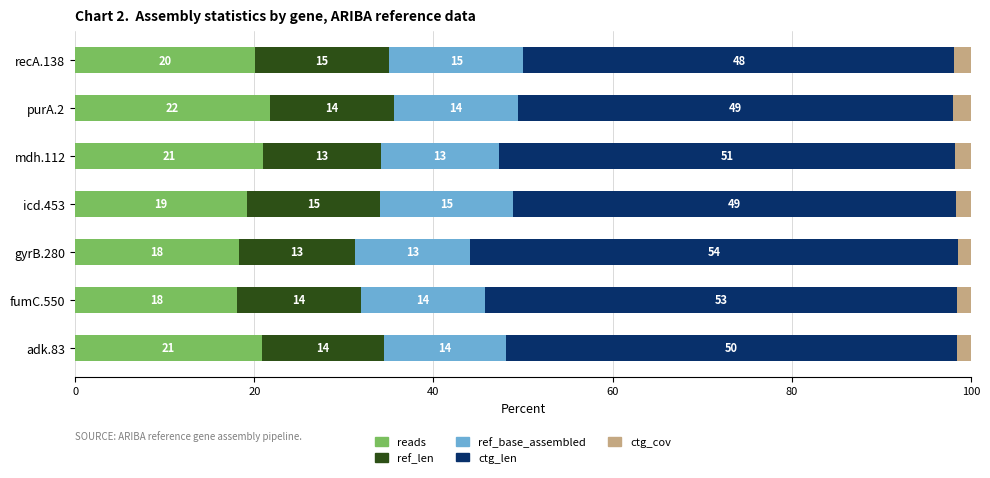

What is the average value of the ref_len series?

13.9